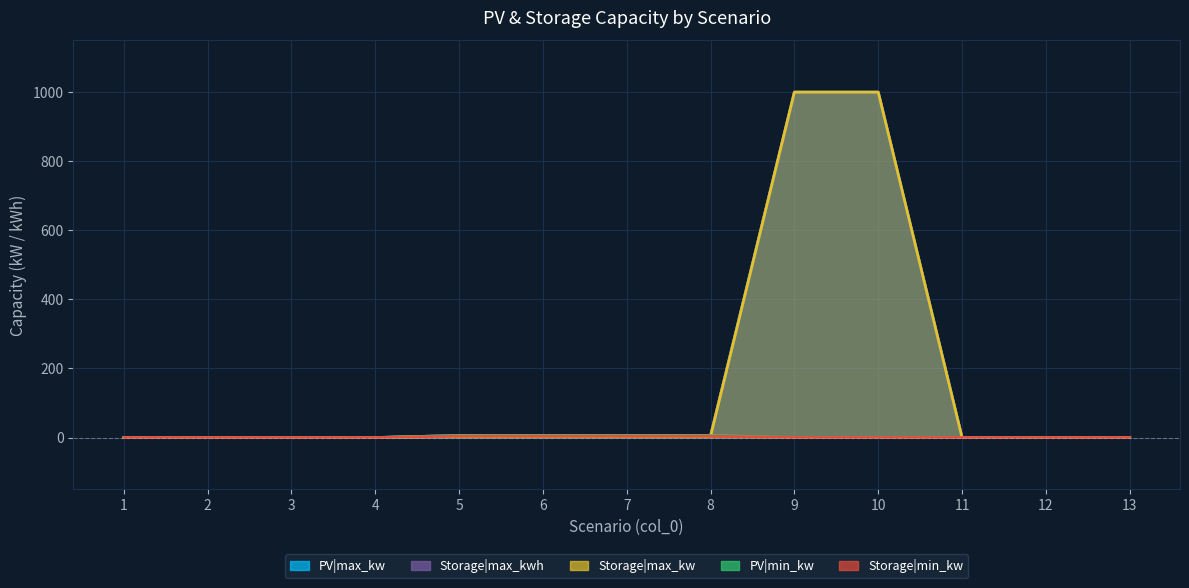

Is it true that Storage|max_kwh equals 0 at 12?

True